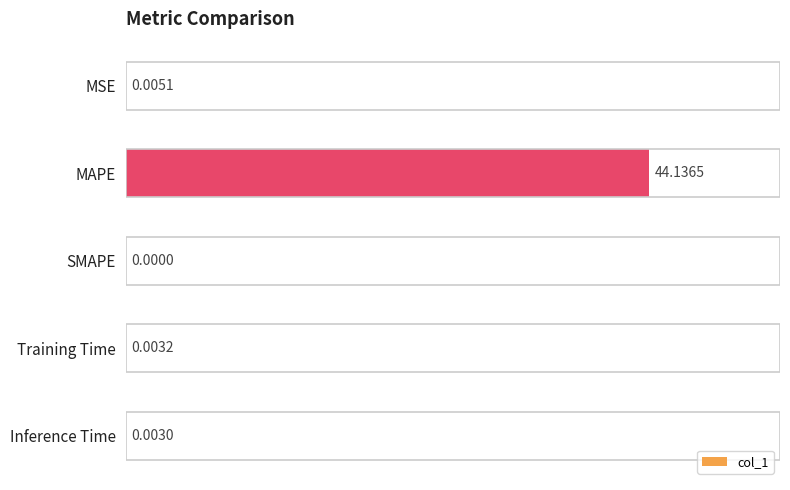

What is the change in value from MAPE to Training Time?

-44.1